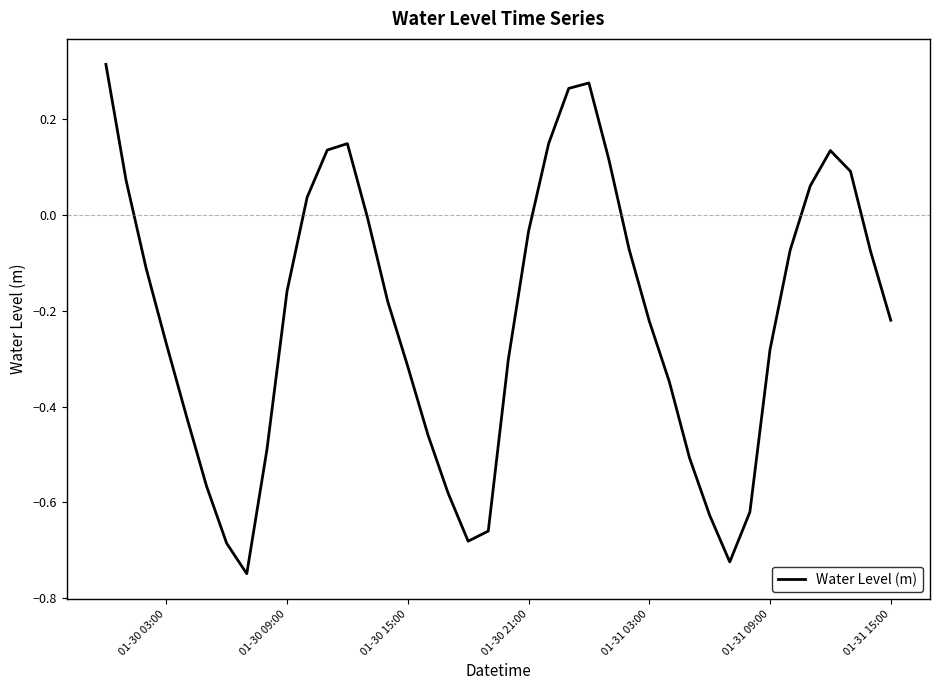

What is the difference between the maximum and minimum values?

1.1